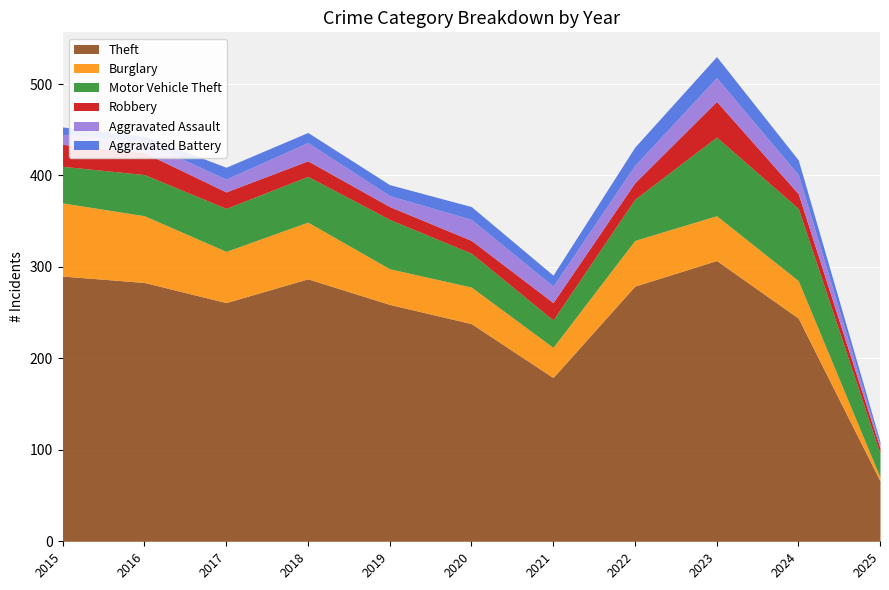

Reading right to left, extract all data points from this chart.

Theft: 66	244	307	279	179	238	259	287	261	283	290
Burglary: 4	41	49	50	33	40	39	62	56	73	80
Motor Vehicle Theft: 26	79	86	45	30	37	54	50	47	45	40
Robbery: 6	16	39	18	19	14	14	17	18	24	24
Aggravated Assault: 3	21	26	19	18	23	12	20	14	12	11
Aggravated Battery: 4	16	23	20	12	14	12	11	13	6	8